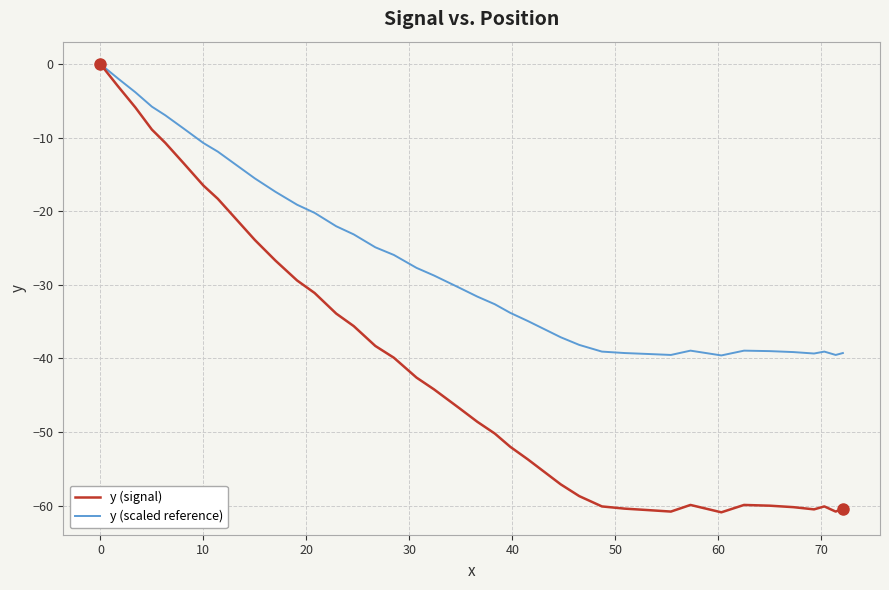

Which series has the largest total across all categories?

y (scaled reference)